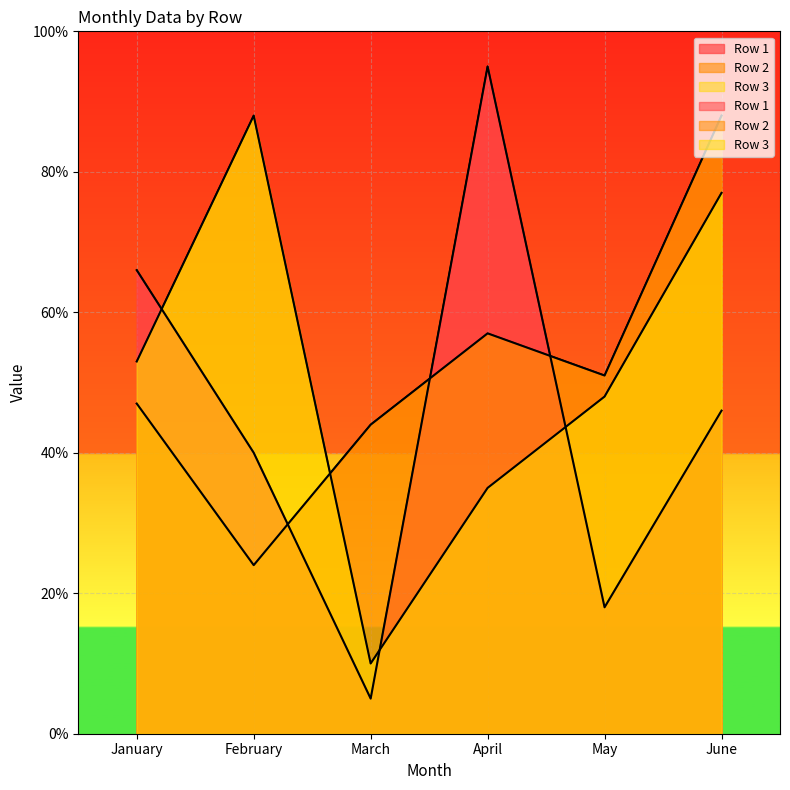

How many values in the Row 2 series are below 51?

3